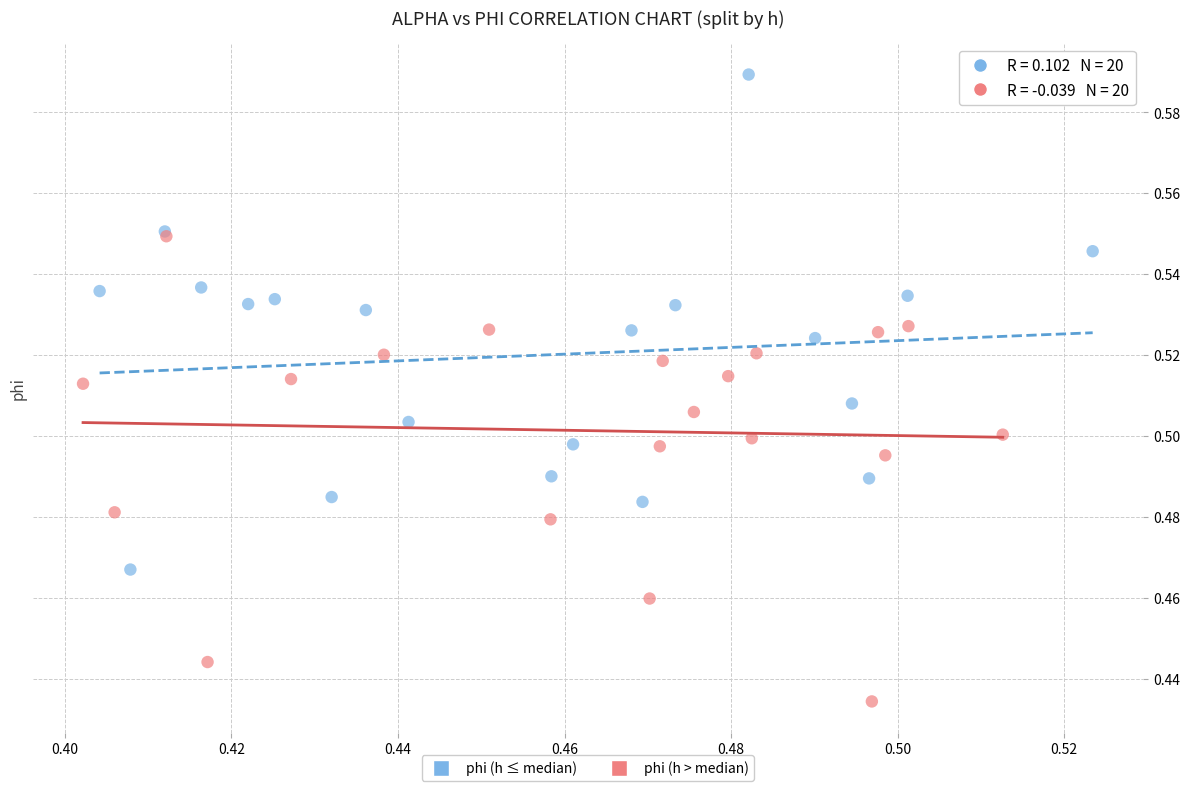

Which series contains the lowest Y value?

phi (h > median)